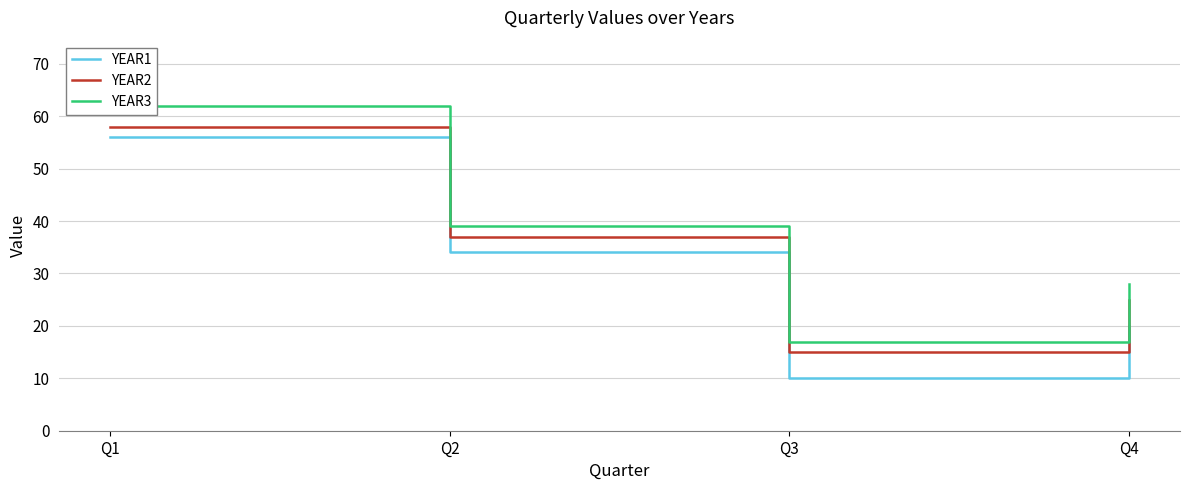

Reading right to left, transcribe all the data shown in this chart.

YEAR1: Q4=20	Q3=10	Q2=34	Q1=56
YEAR2: Q4=25	Q3=15	Q2=37	Q1=58
YEAR3: Q4=28	Q3=17	Q2=39	Q1=62